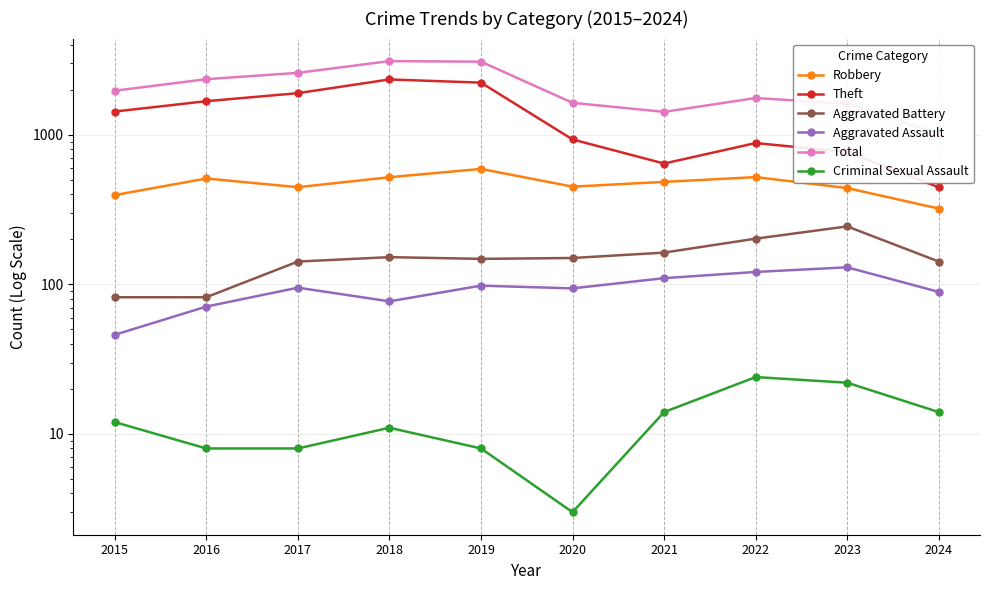

How many interior local peaks does the Robbery series have?

3